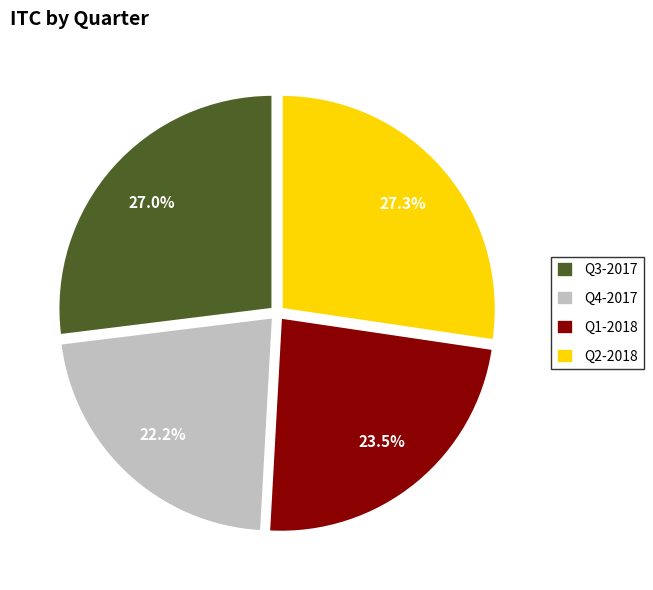

Does Q3-2017 represent more than half of the total?

No